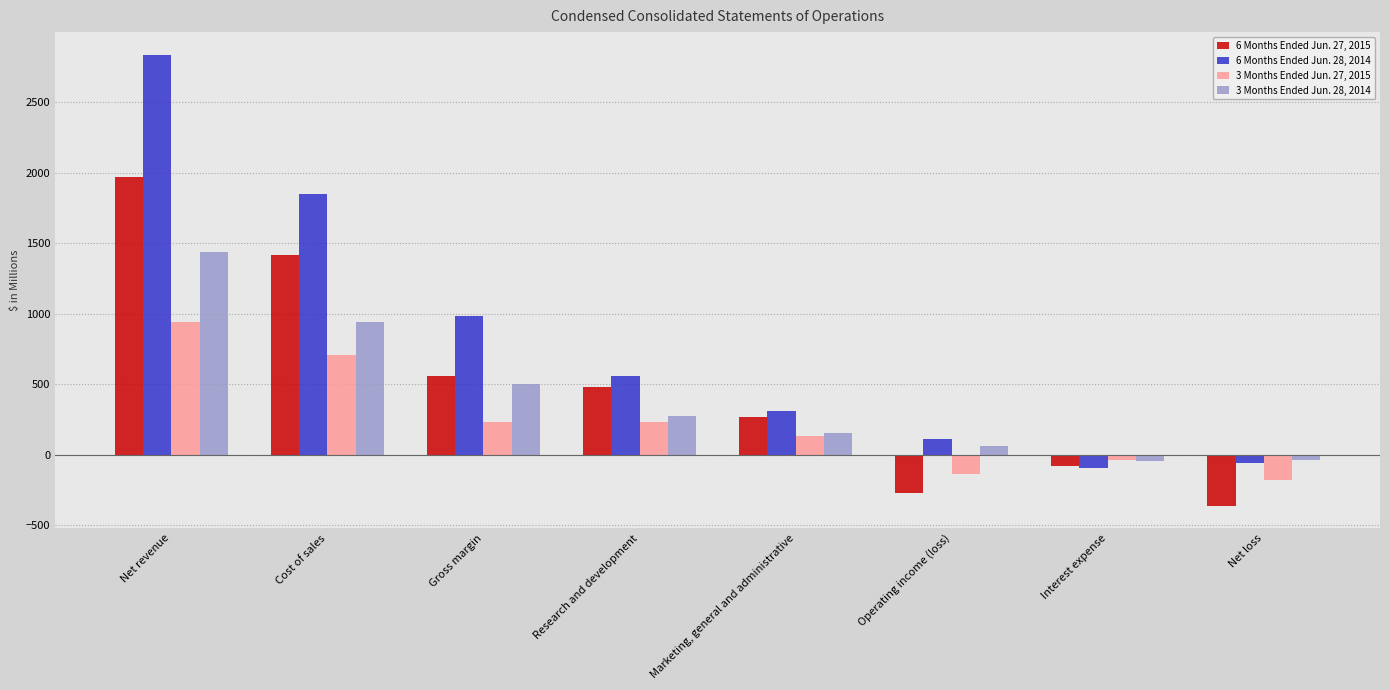

What is the minimum value for 3 Months Ended Jun. 27, 2015?

-181